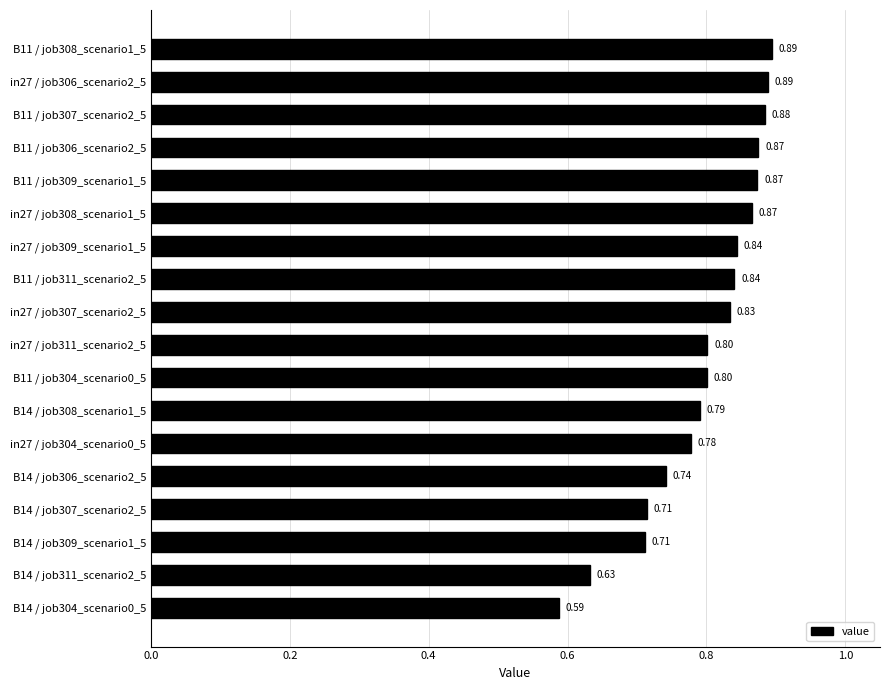

What is the difference between the second highest and second lowest values?

0.3